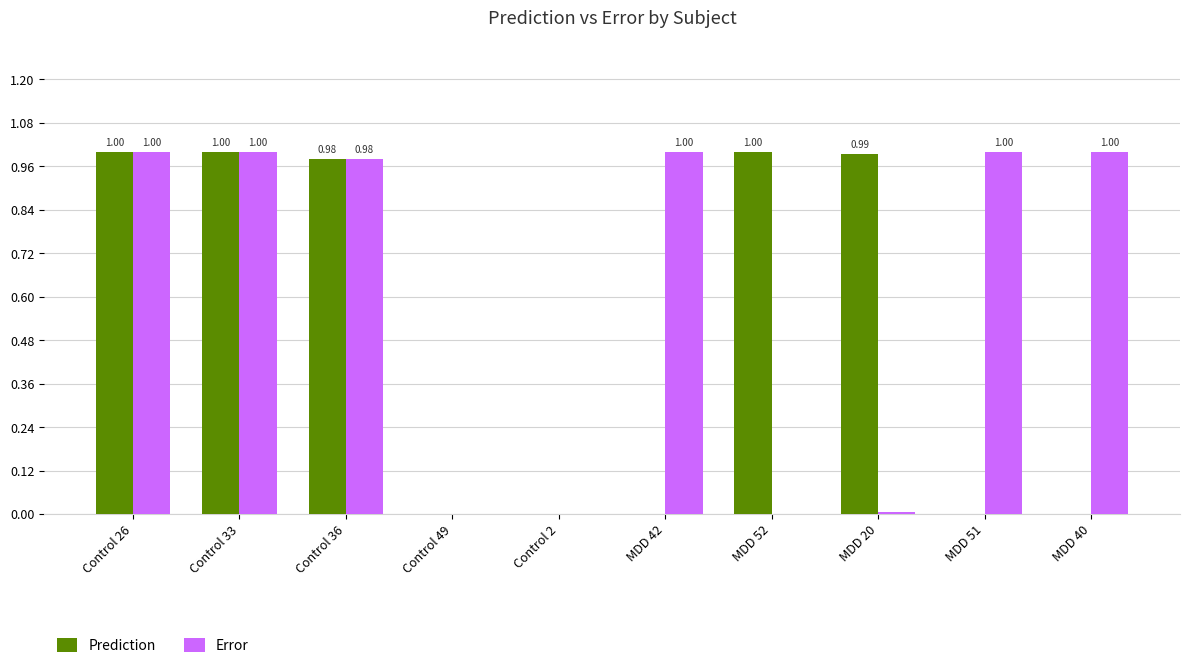

What is the sum of all Prediction values?

5.0